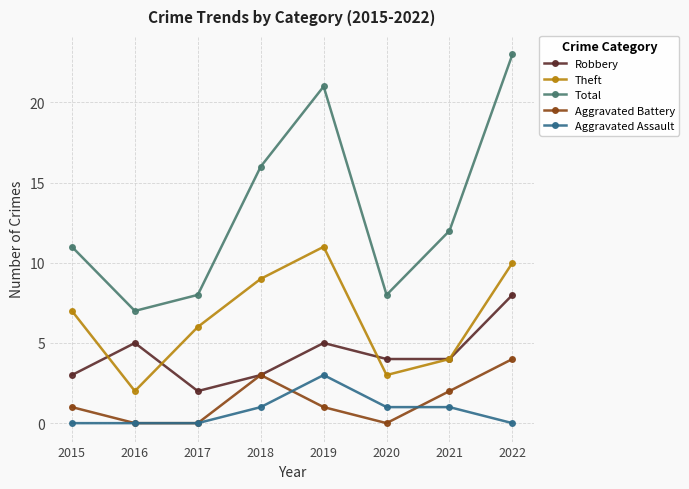

Rank the series at 2019 from highest to lowest value.

Total, Theft, Robbery, Aggravated Assault, Aggravated Battery